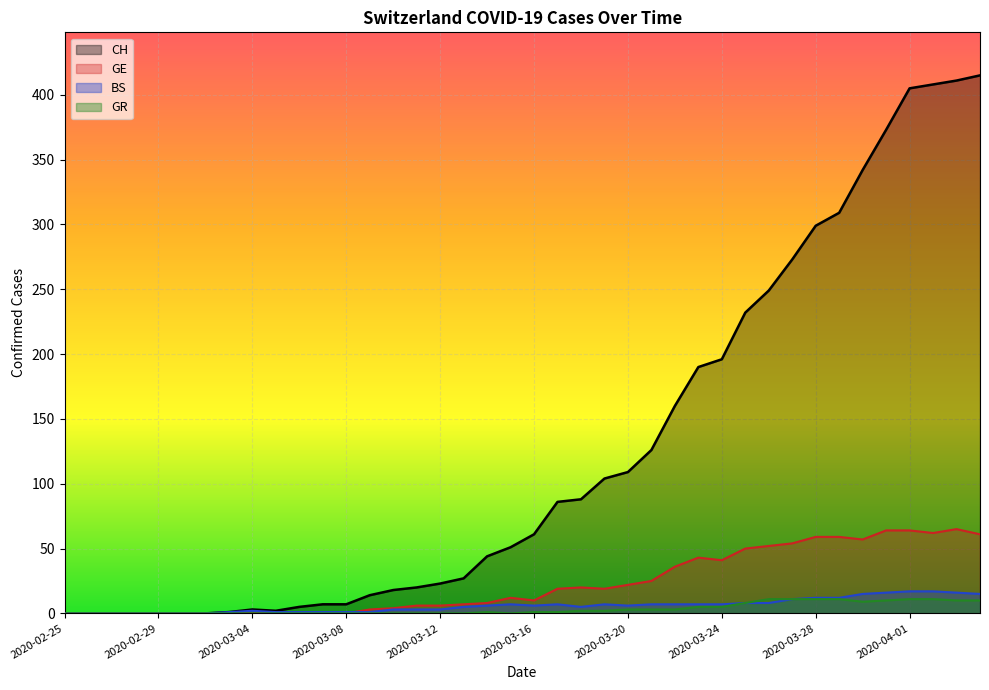

Is the value of GE at 2020-03-01 greater than the value of BS at 2020-03-24?

No